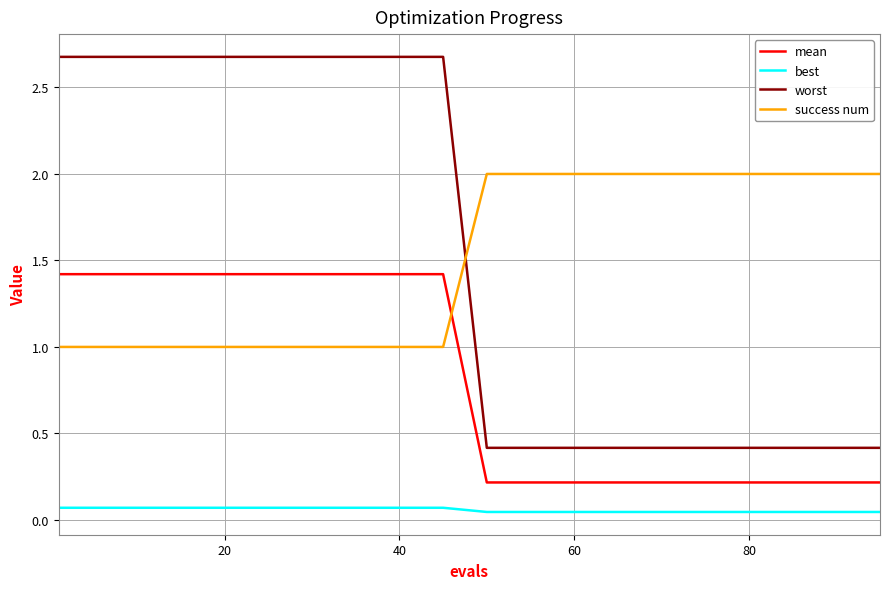

Rank the series by their maximum value, from lowest to highest.

best, mean, success num, worst